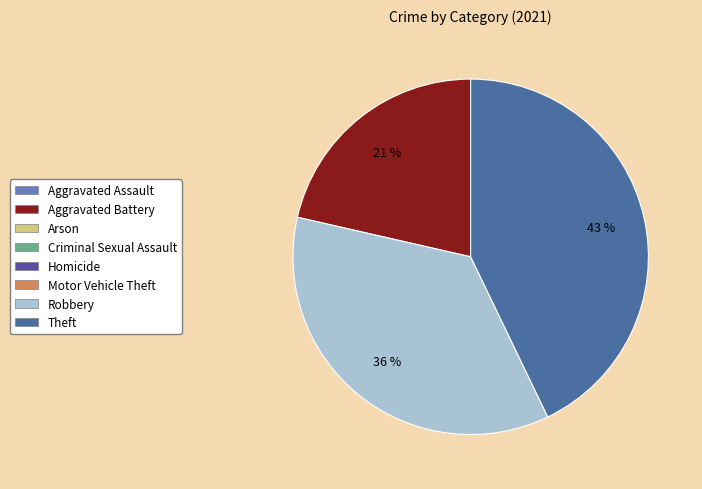

Count the number of slices in the pie.

3